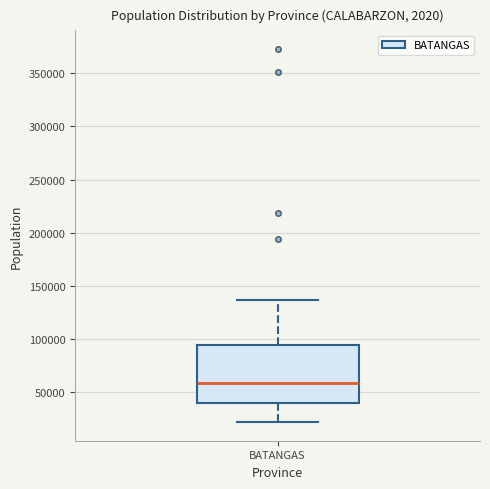

Where is the lower edge of the box for BATANGAS on the y-axis? The values are not printed on the chart, so give them approximately, as read against the axis.

40000